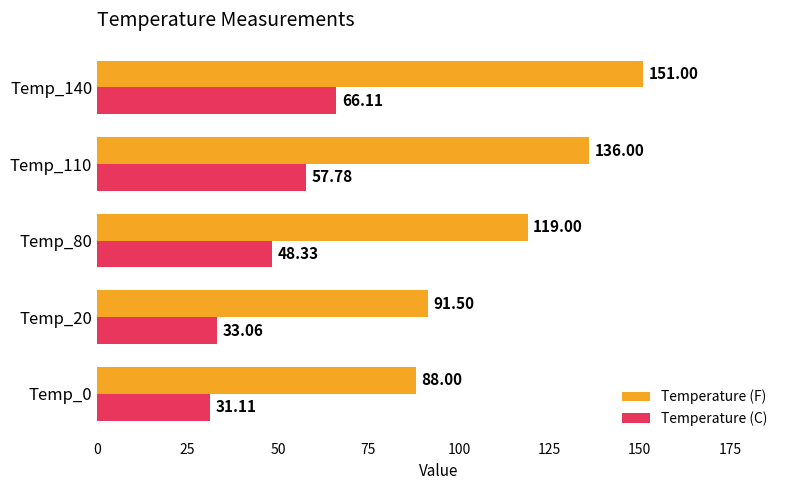

List the series in order of their peak value, highest first.

Temperature (F), Temperature (C)